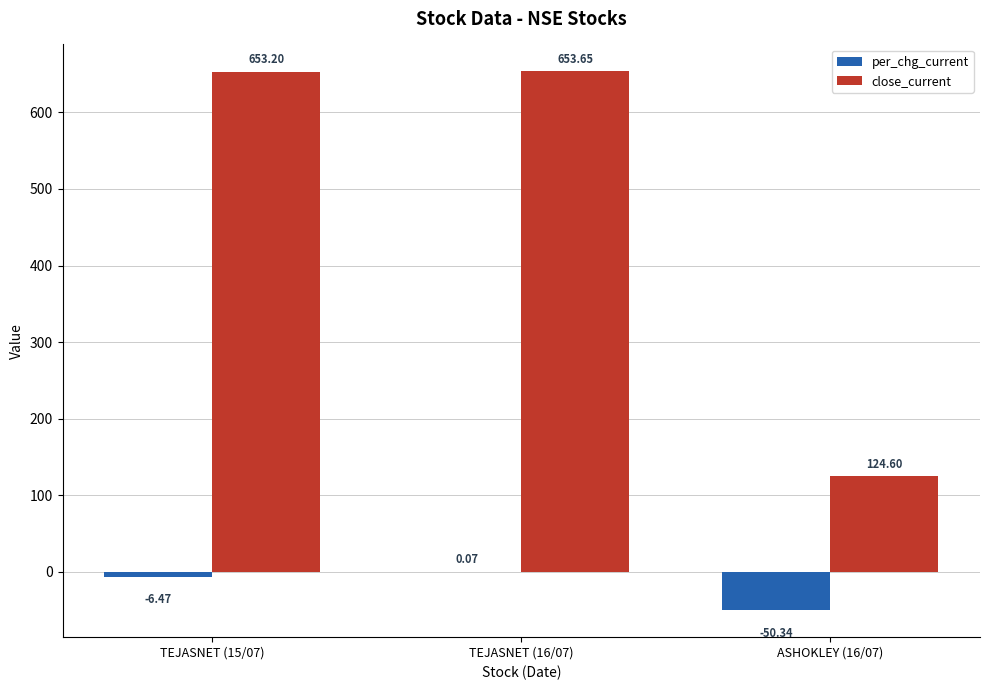

Is it true that close_current equals 1020.6 at TEJASNET (15/07)?

False